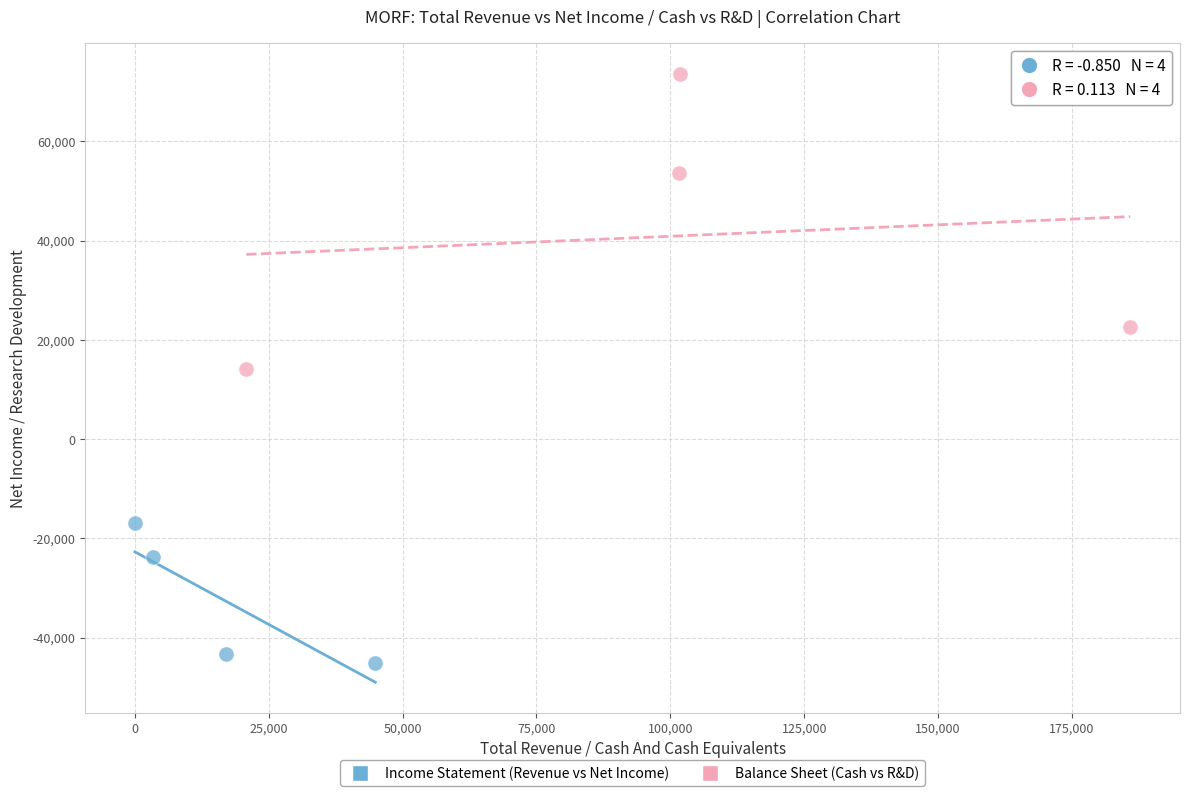

Which series contains the highest Y value?

Balance Sheet (Cash vs R&D)